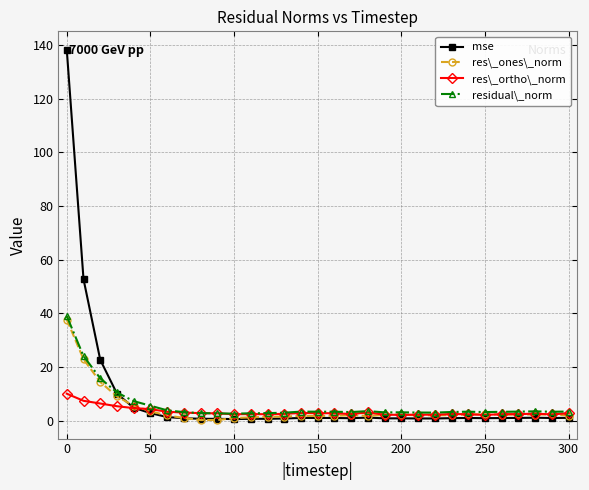

At how many categories does at least one series exceed 18?

3